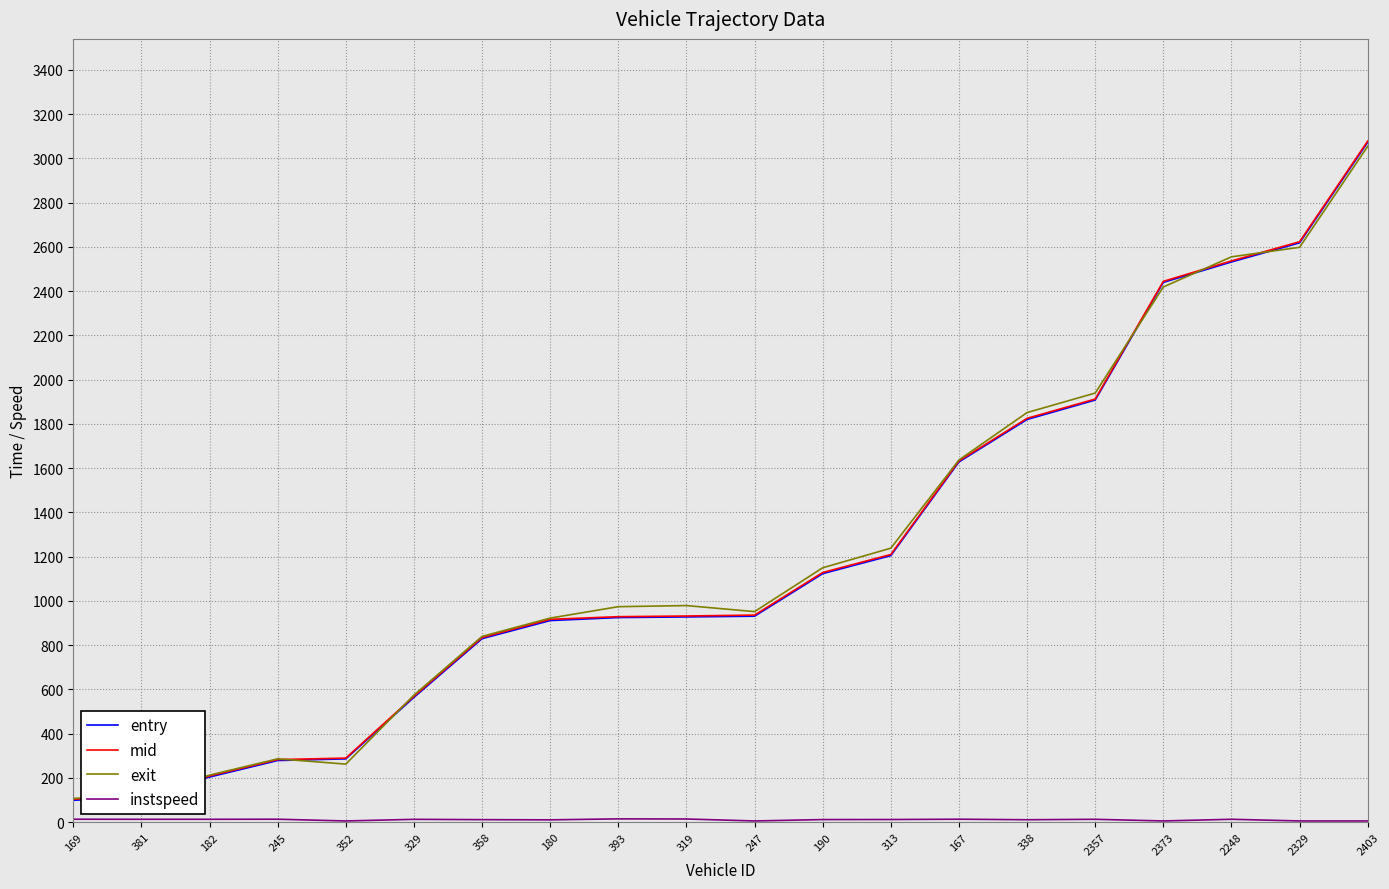

What is the greatest value displayed?

3078.4